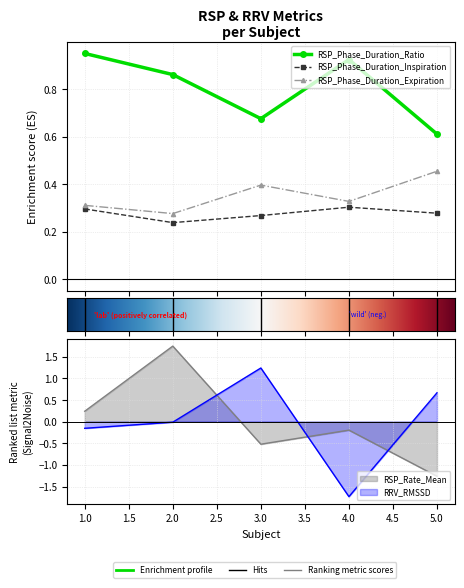

What are all the series names shown in the legend?

RSP_Rate_Mean, RSP_Phase_Duration_Inspiration, RSP_Phase_Duration_Expiration, RSP_Phase_Duration_Ratio, RRV_RMSSD